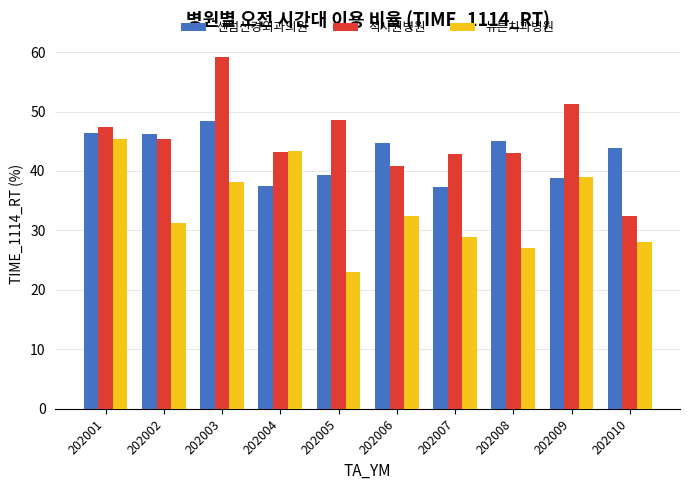

What is the spread (max minus min) of values at 202001?

2.0